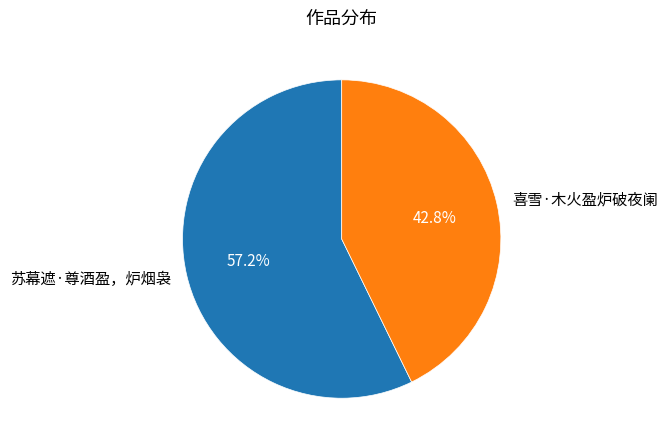

Is the sum of 苏幕遮·尊酒盈，炉烟袅 and 喜雪·木火盈炉破夜阑 greater than half?

Yes